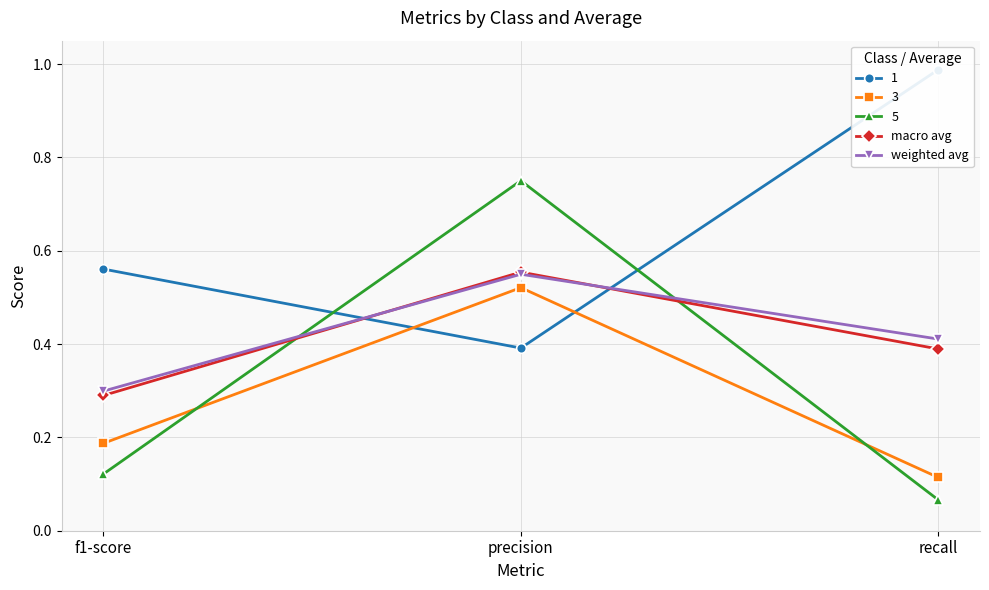

Where is macro avg nearest to the value 0?

f1-score